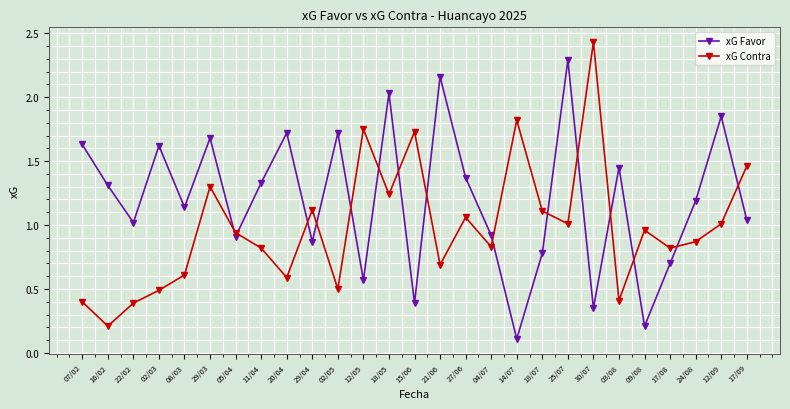

At 16/02, list the series in order from largest to smallest.

xG Favor, xG Contra